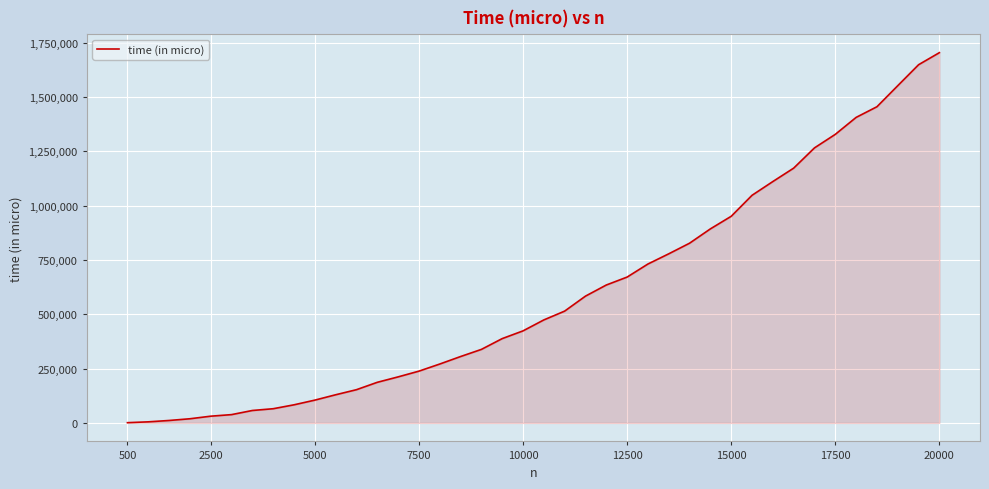

What is the maximum value shown in the chart?

1704144